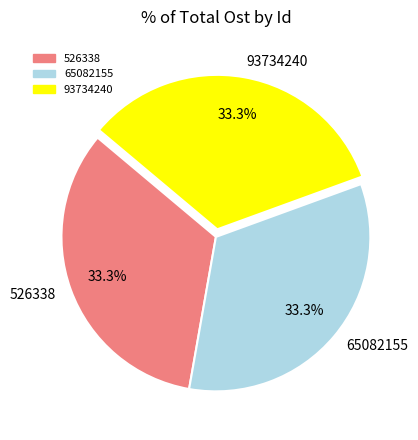

What percentage is NOT represented by 93734240?

66.7%